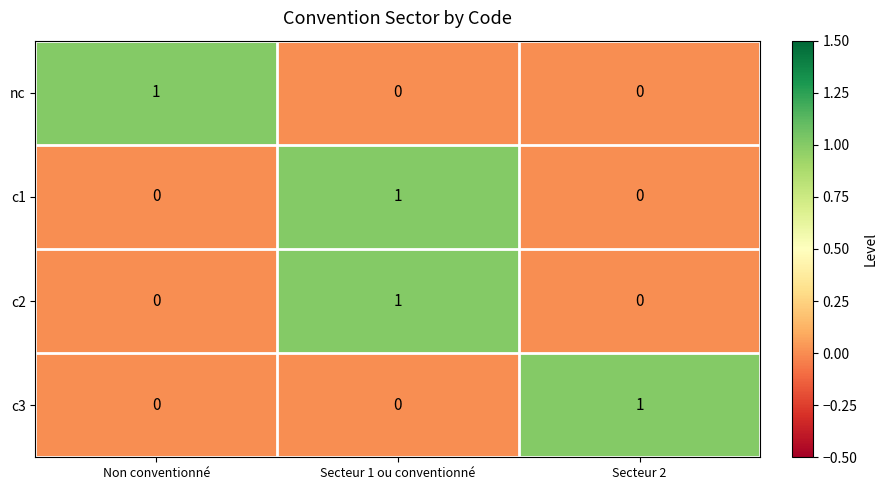

True or false: c1 has a value of 0 at Non conventionné.

True